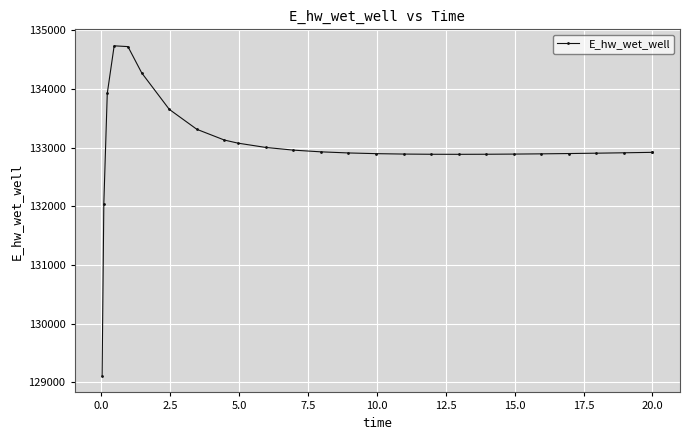

What is the value of the 25th point from the left?

132920.5